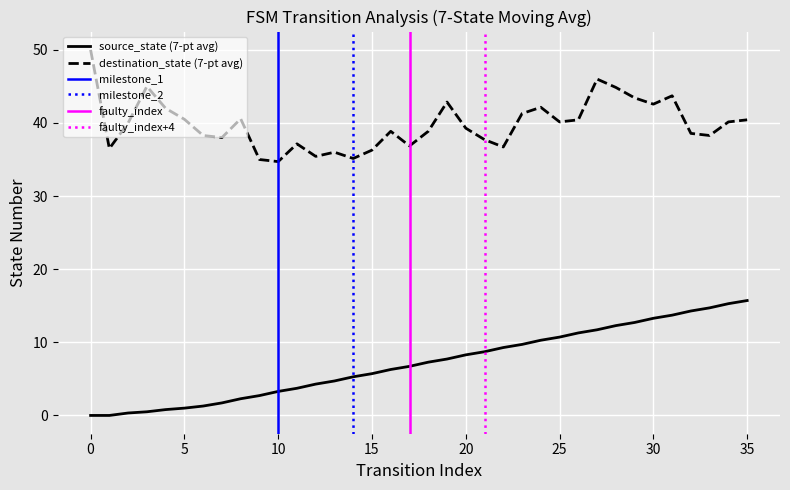

True or false: there are more than 0 points higher than both neighbors.

False